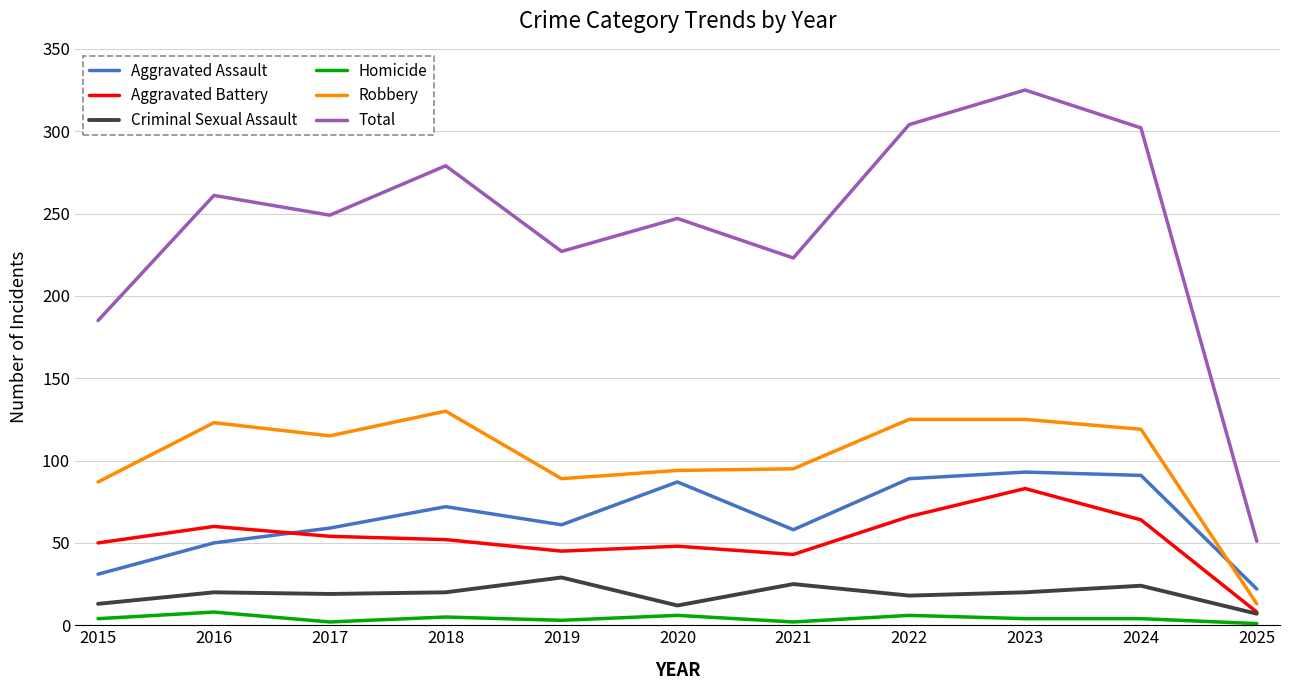

How many lines are shown in the chart?

6